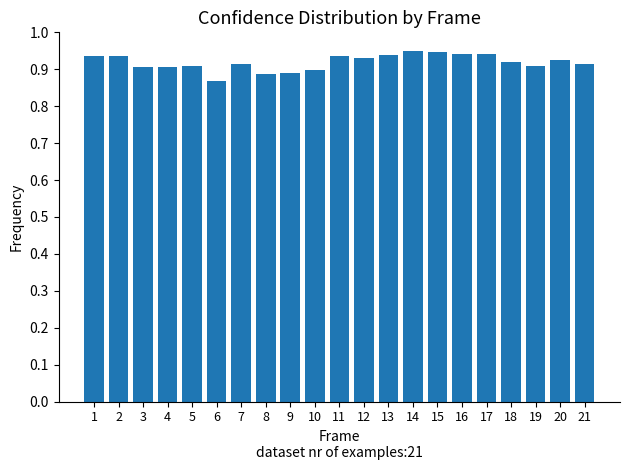

The chart shows a value of 0.6 at 14. True or false?

False